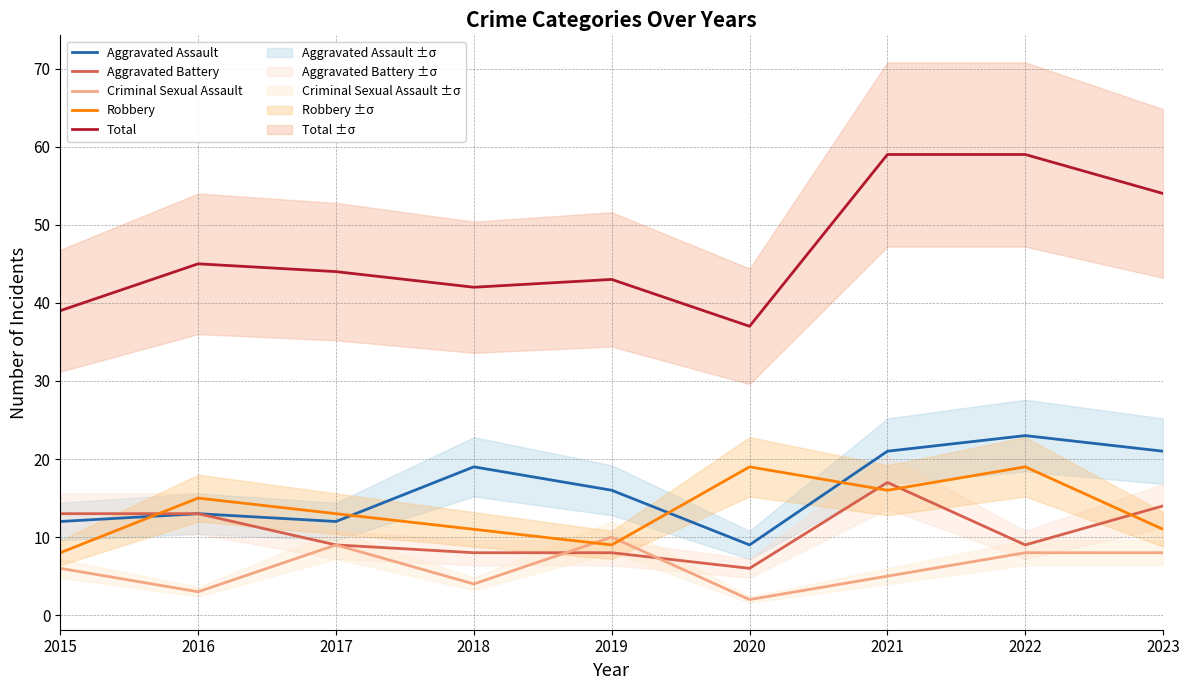

Reading left to right, extract all data points from this chart.

Aggravated Assault: 12	13	12	19	16	9	21	23	21
Aggravated Battery: 13	13	9	8	8	6	17	9	14
Criminal Sexual Assault: 6	3	9	4	10	2	5	8	8
Robbery: 8	15	13	11	9	19	16	19	11
Total: 39	45	44	42	43	37	59	59	54